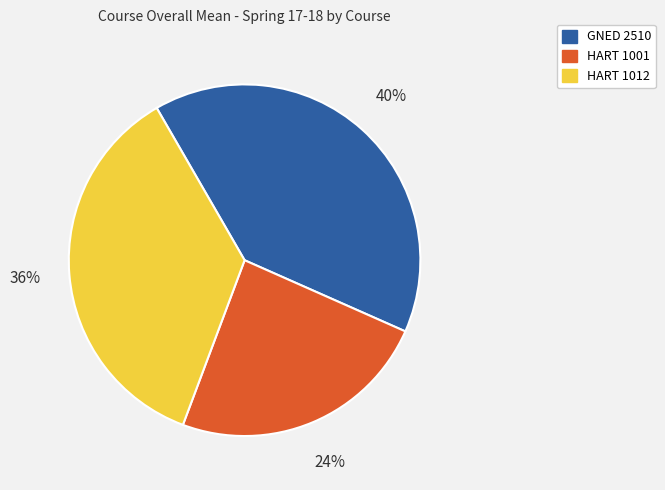

To the nearest percent, what is the difference between the largest and smallest slice percentages?

16%